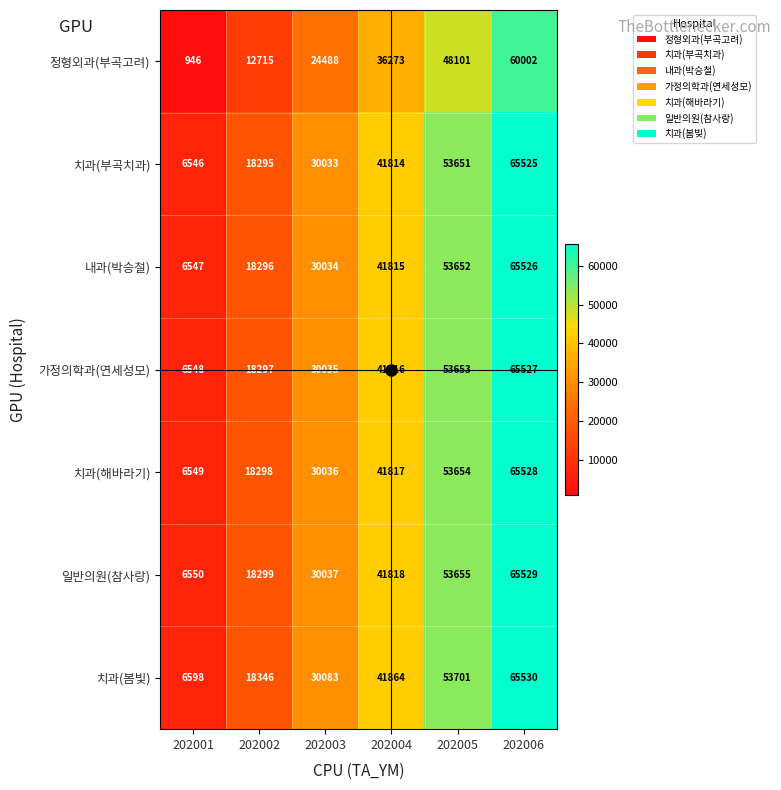

At which category is the sum across all series the highest?

202006